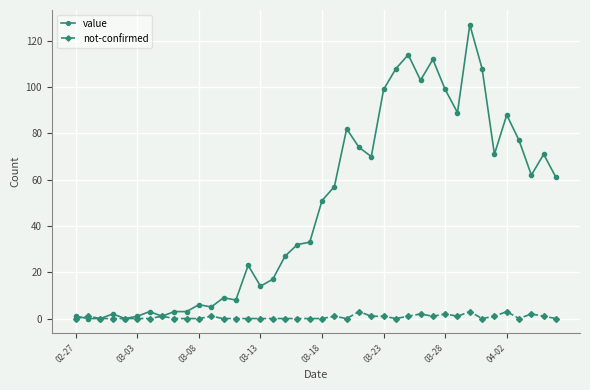

What is the difference between the maximum and minimum values in the value series?

127